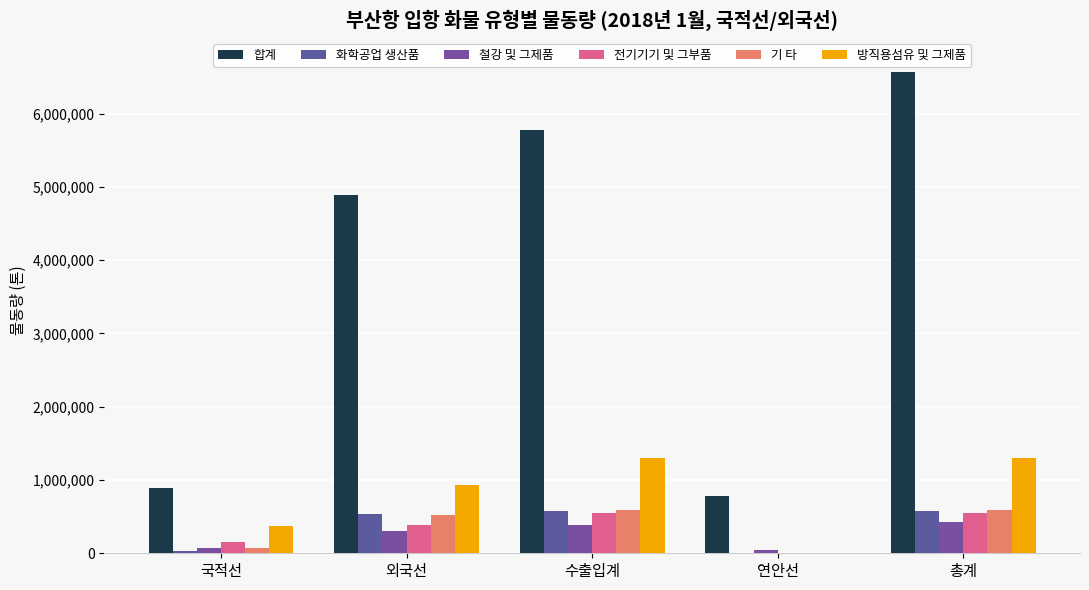

What position from the right is 외국선?

4